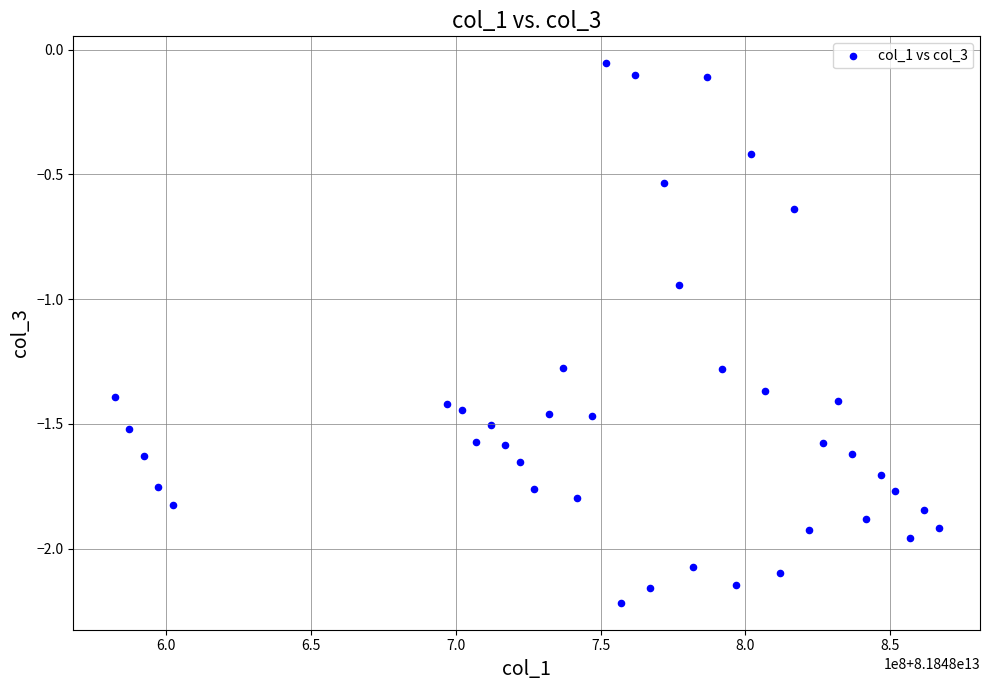

What is the range of Y values (max minus min)?

2.2